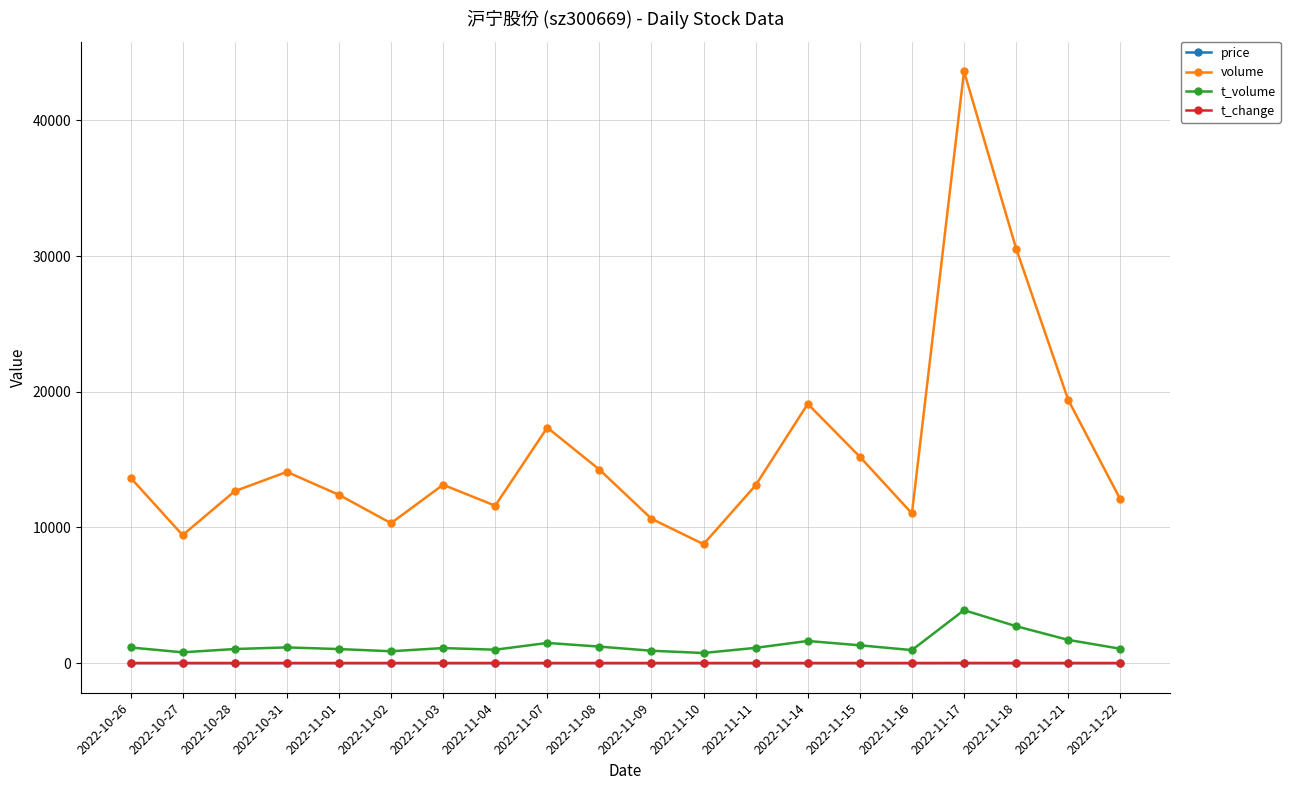

What value does the t_change series have at 2022-11-21?

1.1